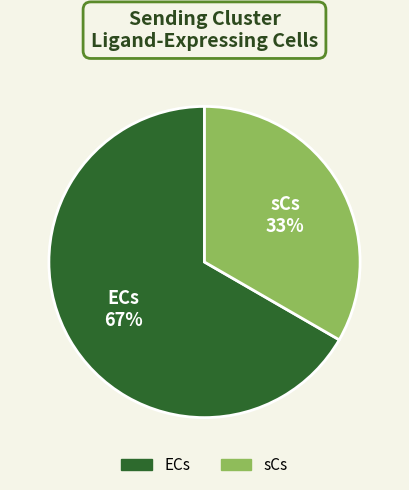

What percentage is the ECs slice, to the nearest percent?

67%